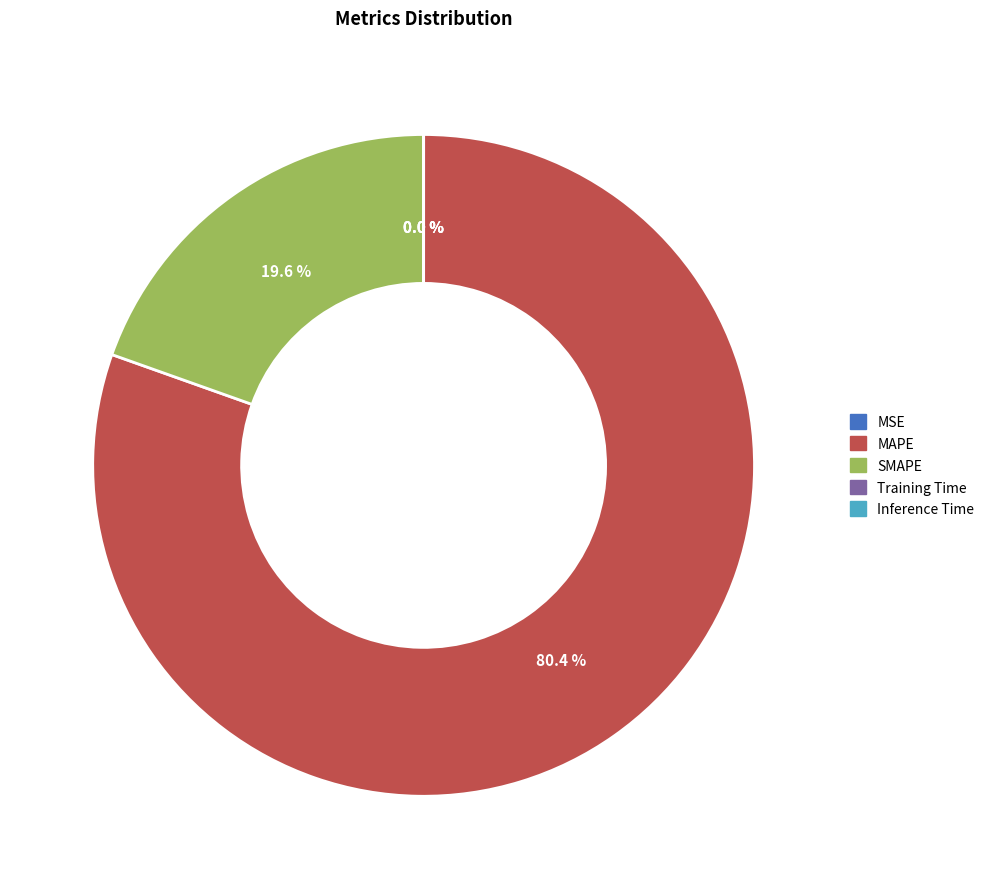

What is the majority slice?

MAPE